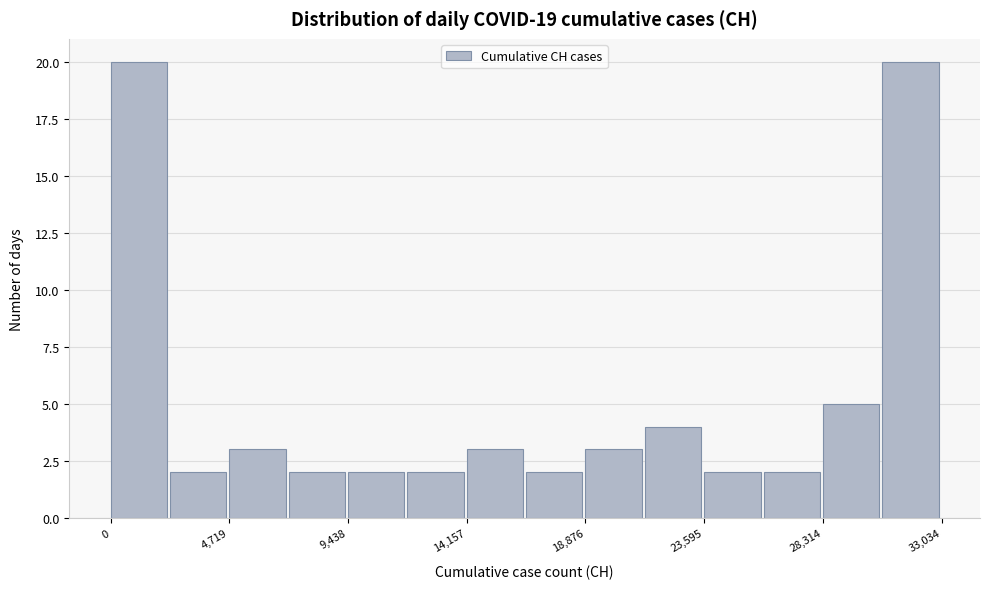

Reading left to right, list every bar in this chart as the range it spans on the x-axis followed by its height. Neither the bar edges nor the heights are printed on the chart, so give them approximately, as read against the axes.

0 to 2500: 20
2500 to 4500: 2
4500 to 7000: 3
7000 to 9500: 2
9500 to 12000: 2
12000 to 14000: 2
14000 to 16500: 3
16500 to 19000: 2
19000 to 21000: 3
21000 to 23500: 4
23500 to 26000: 2
26000 to 28500: 2
28500 to 30500: 5
30500 to 33000: 20